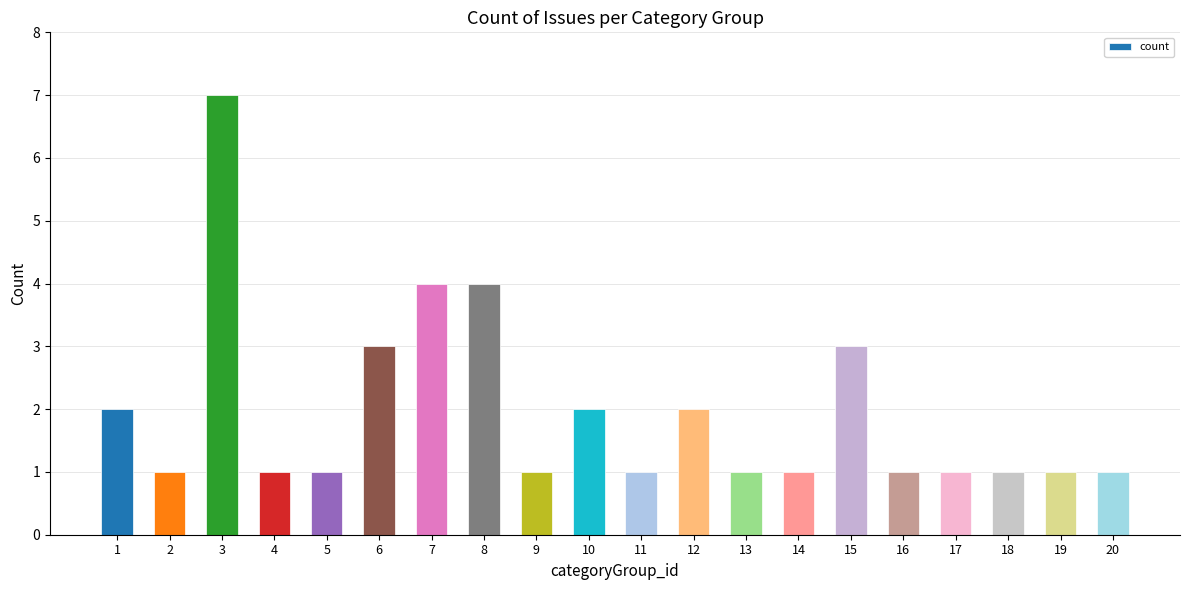

What is the value of the 1st bar from the left?

2